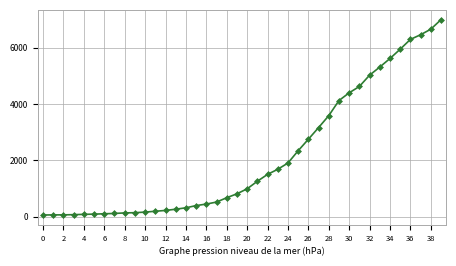

How many distinct data groups are displayed?

1